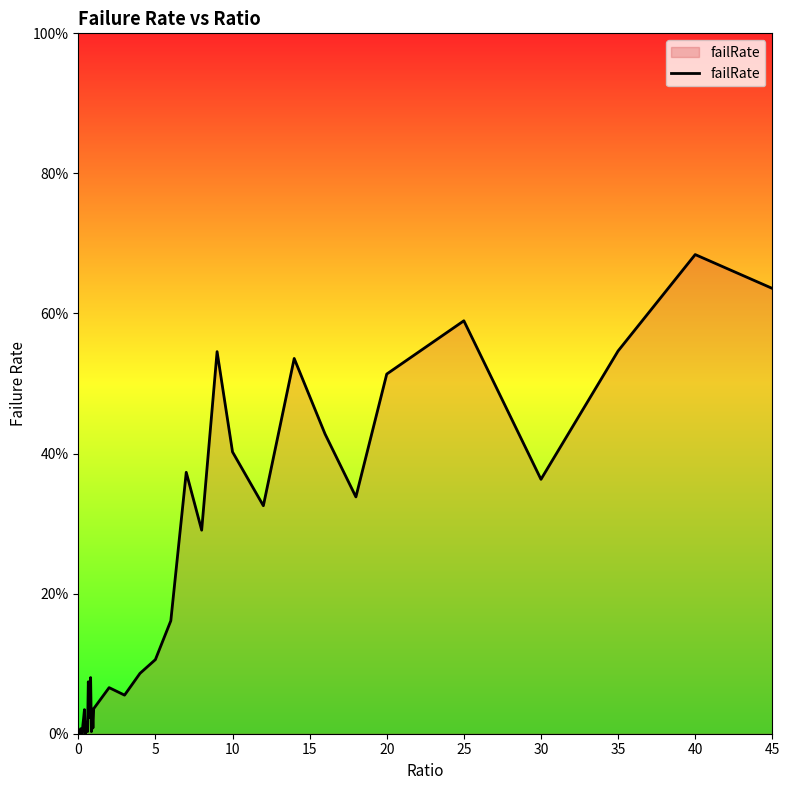

Does the chart have visible grid lines?

No